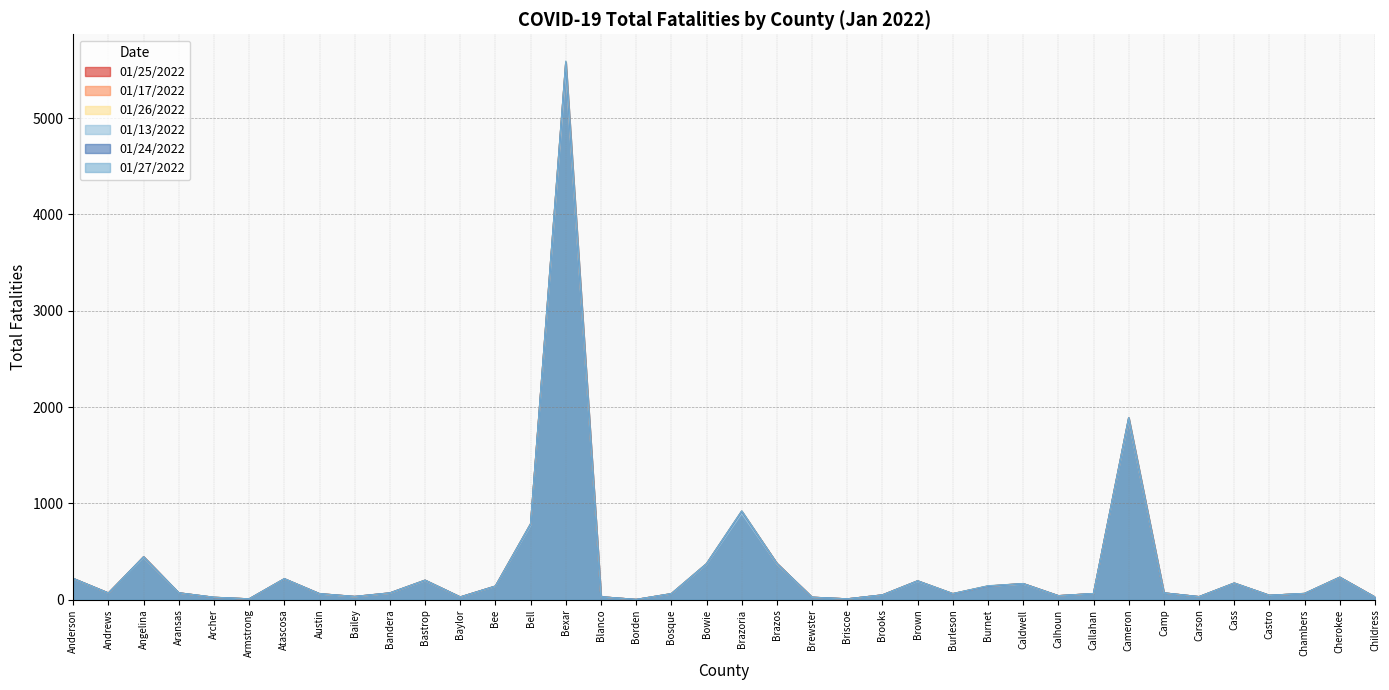

True or false: 01/27/2022 and 01/13/2022 cross at least once.

False